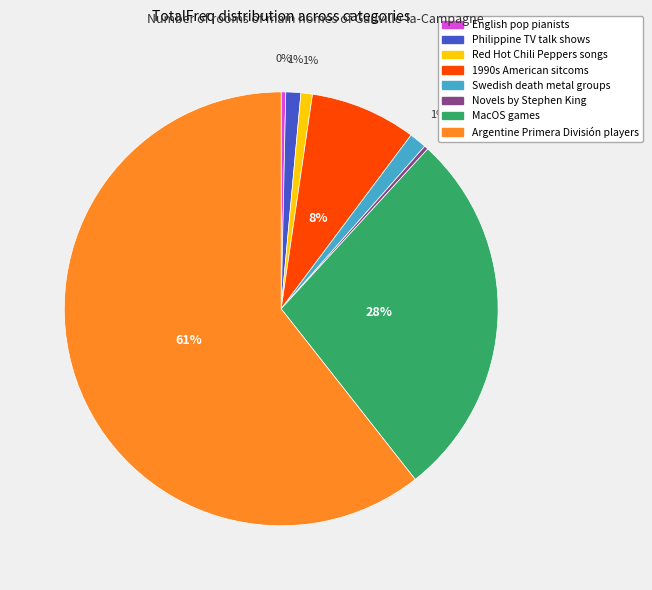

To the nearest percent, what is the average slice percentage?

12%